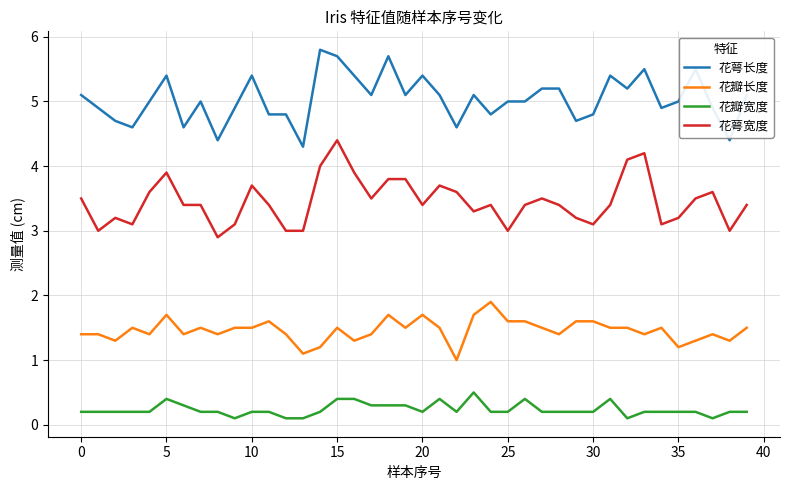

What is the maximum value shown in the chart?

5.8